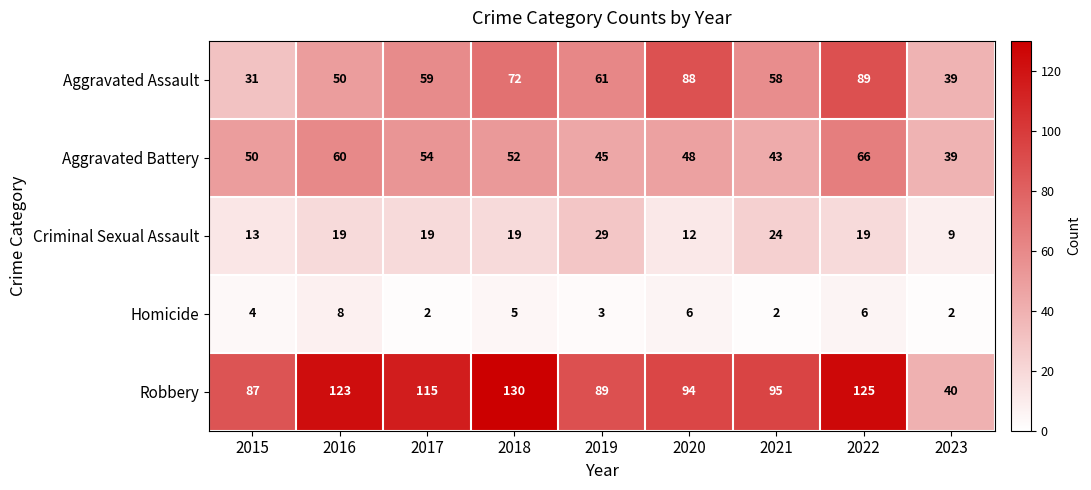

How many distinct data groups are displayed?

5